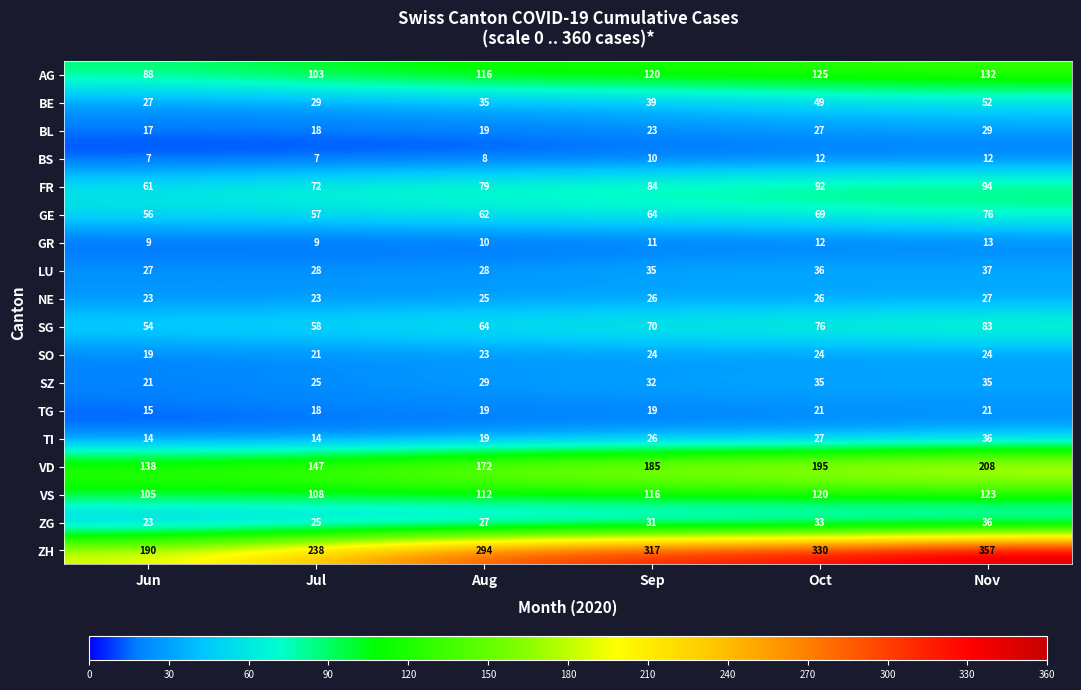

Which category has the highest value across all series?

Nov